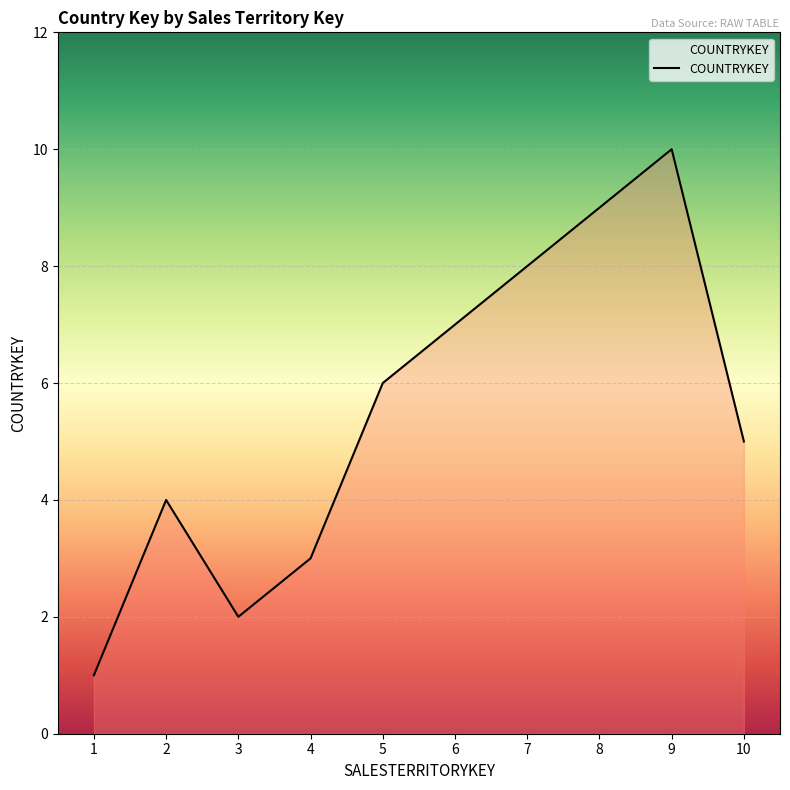

At which category does the data reach its first local valley?

3